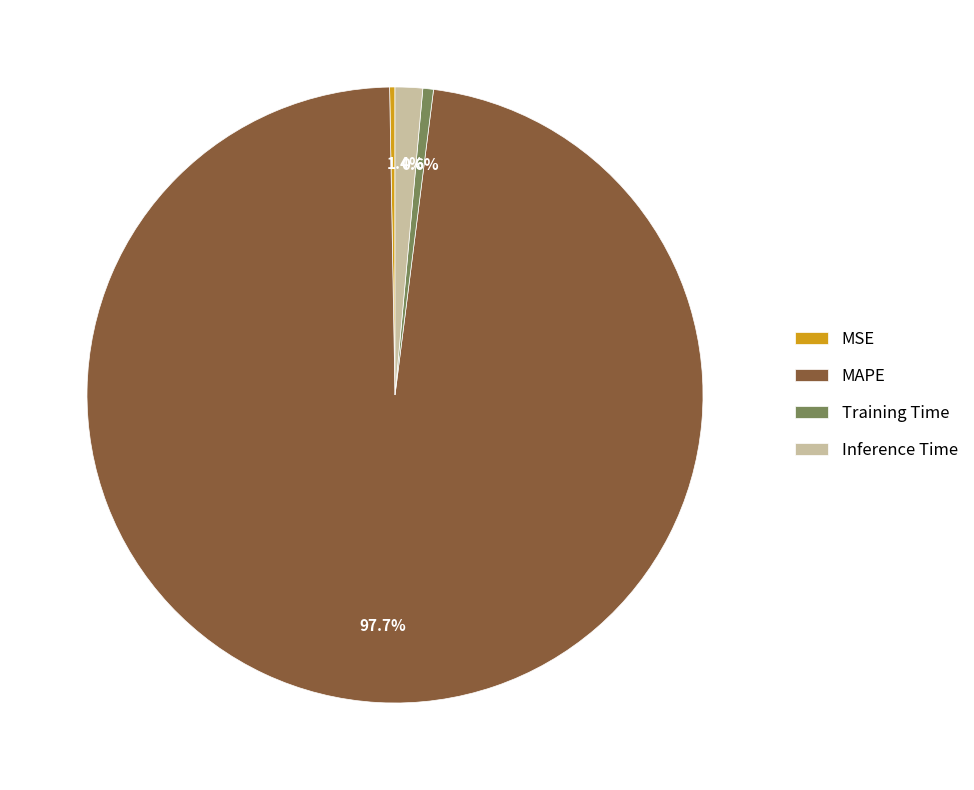

What is the majority slice?

MAPE